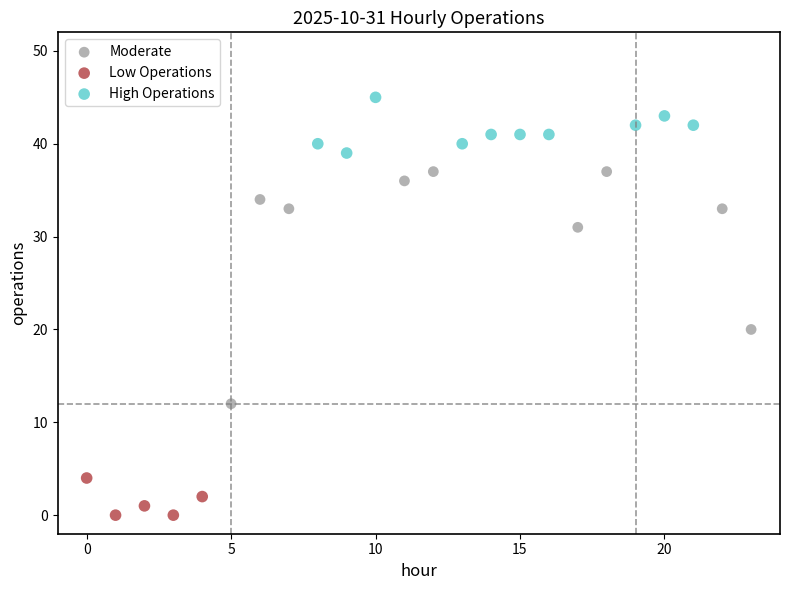

Which series contains the lowest Y value?

Low Operations